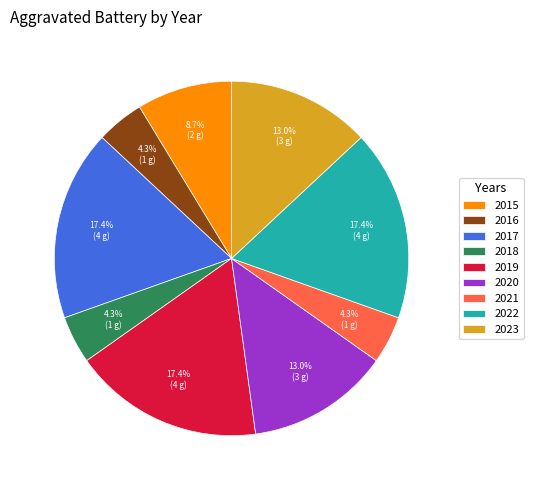

To the nearest percent, what is the combined percentage of 2016 and 2020?

17%